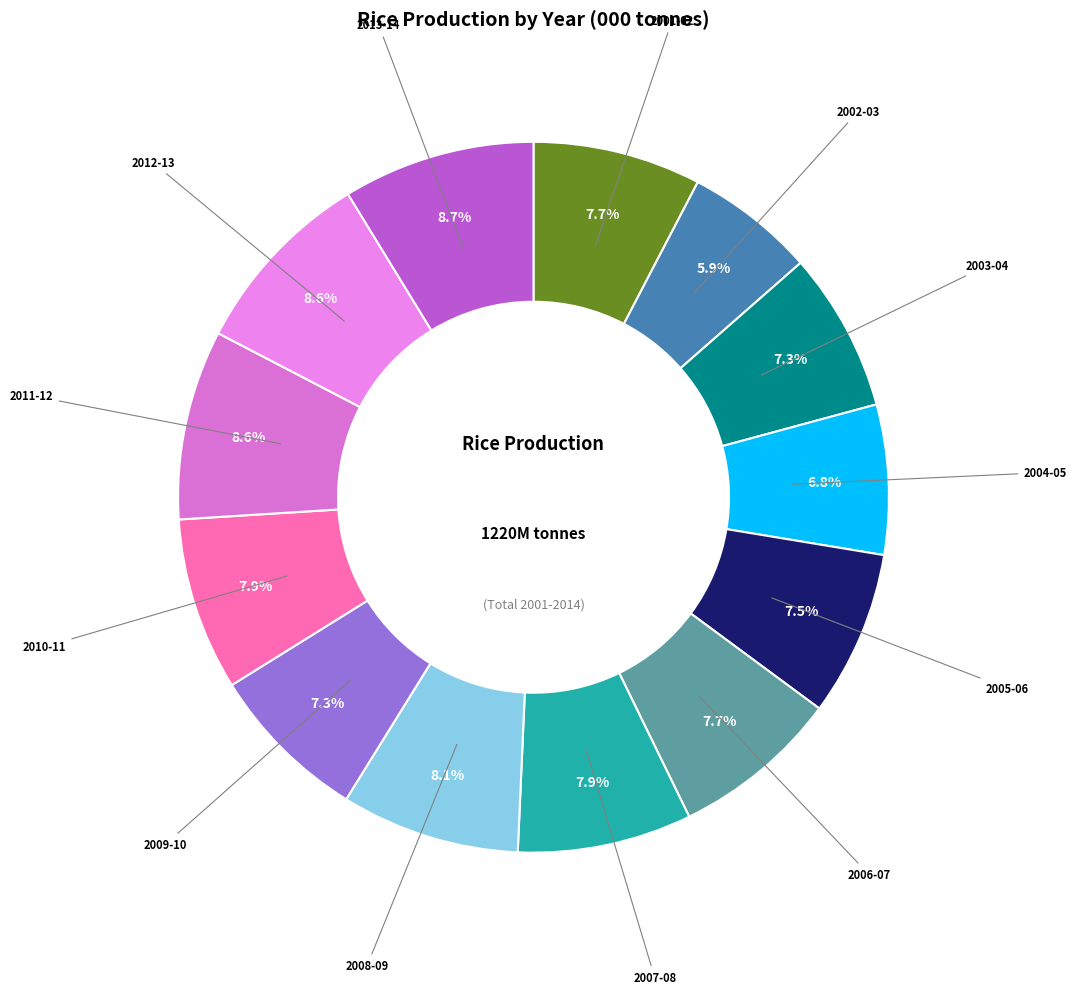

Count the number of slices in the pie.

13